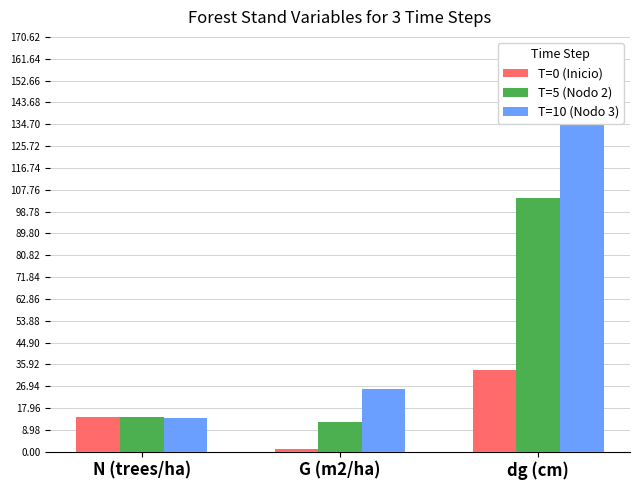

What is the difference between the T=0 (Inicio) values at G (m2/ha) and N (trees/ha)?

12.9